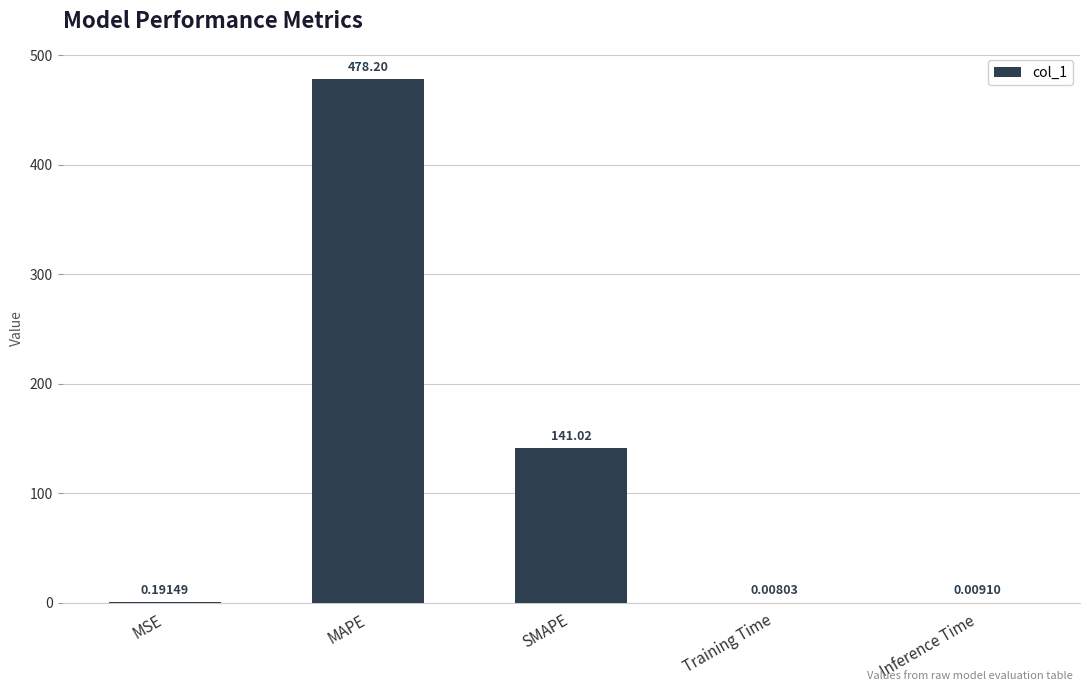

Are the bars horizontal?

No